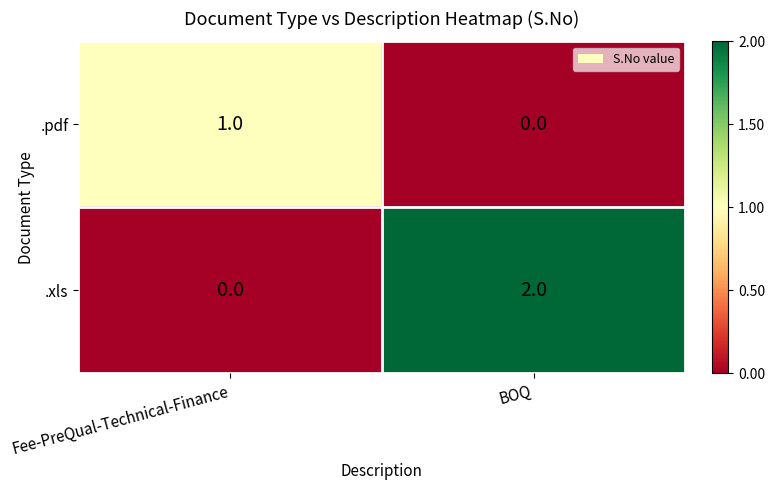

Reading left to right, list all the values displayed in this chart.

.pdf: 1	0
.xls: 0	2